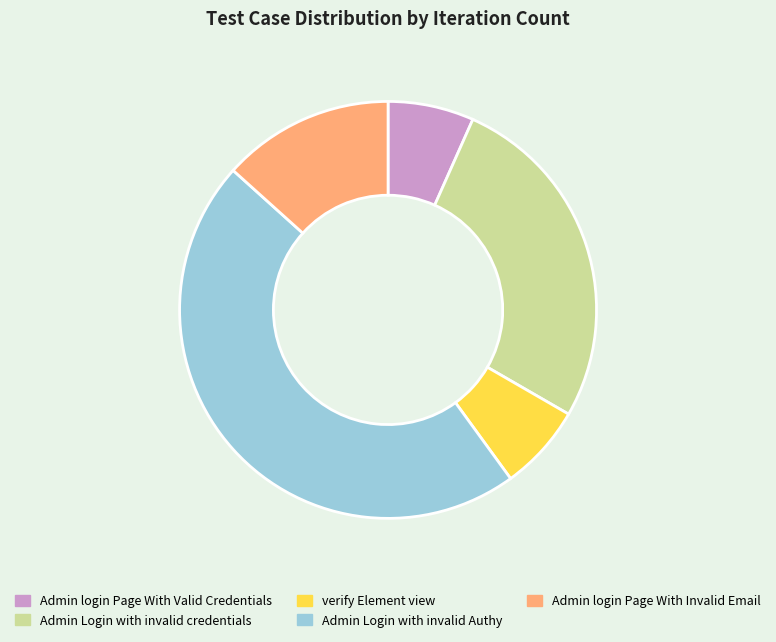

Approximately how many times larger is the value at Admin Login with invalid Authy compared to Admin login Page With Valid Credentials?

7.0